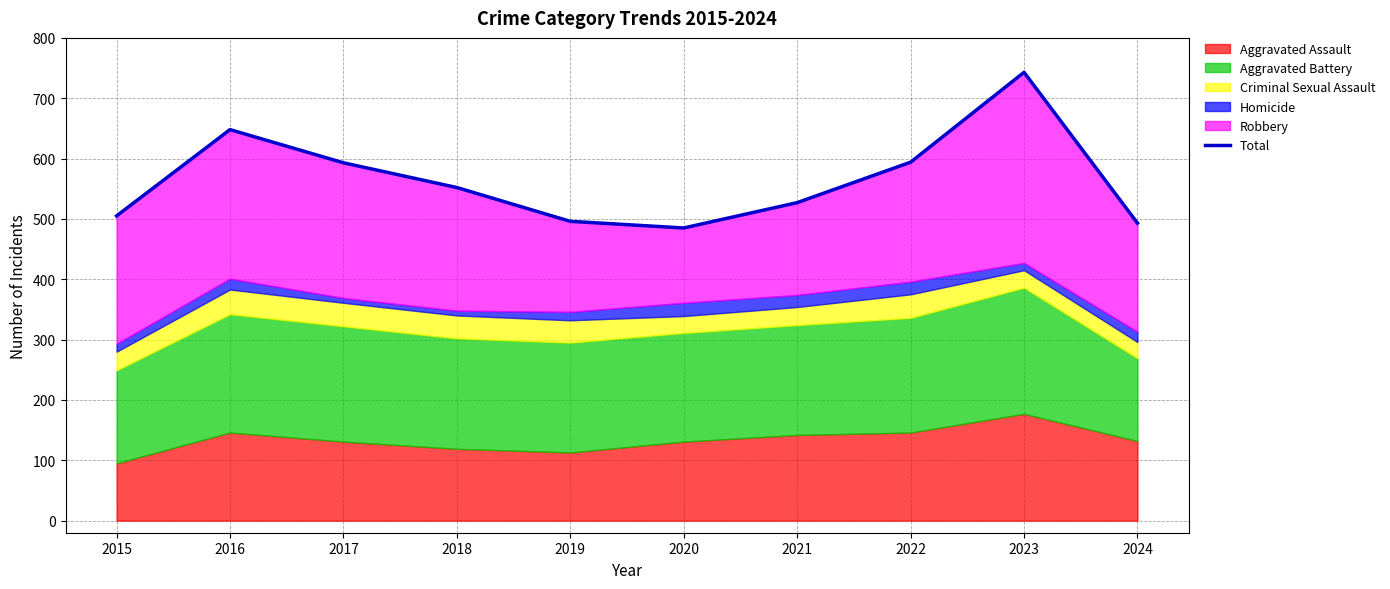

What is the maximum value shown in the chart?

743